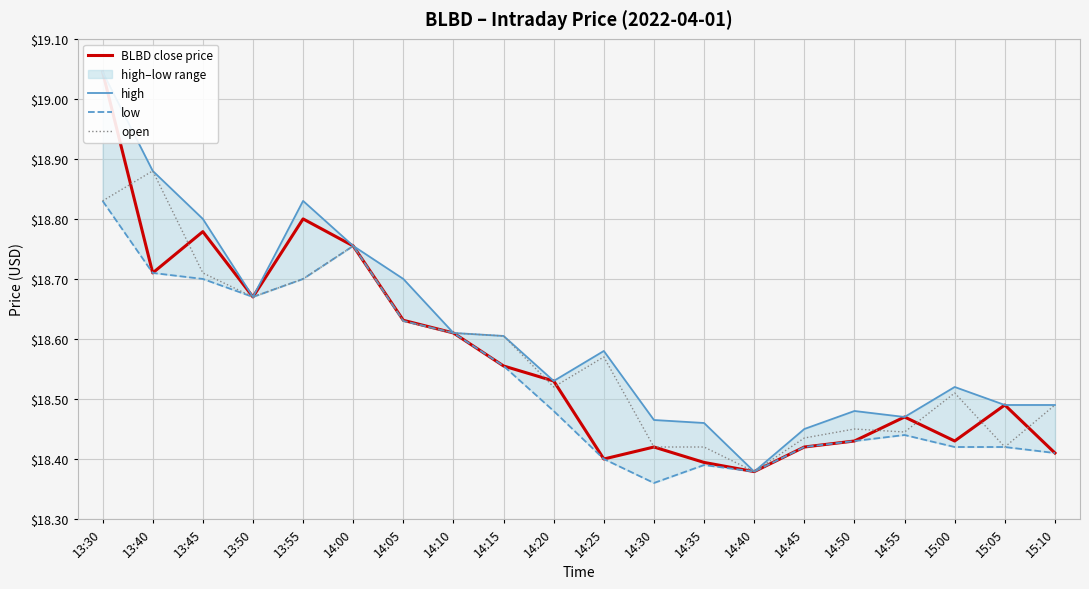

What is the lowest value of the high series?

18.4